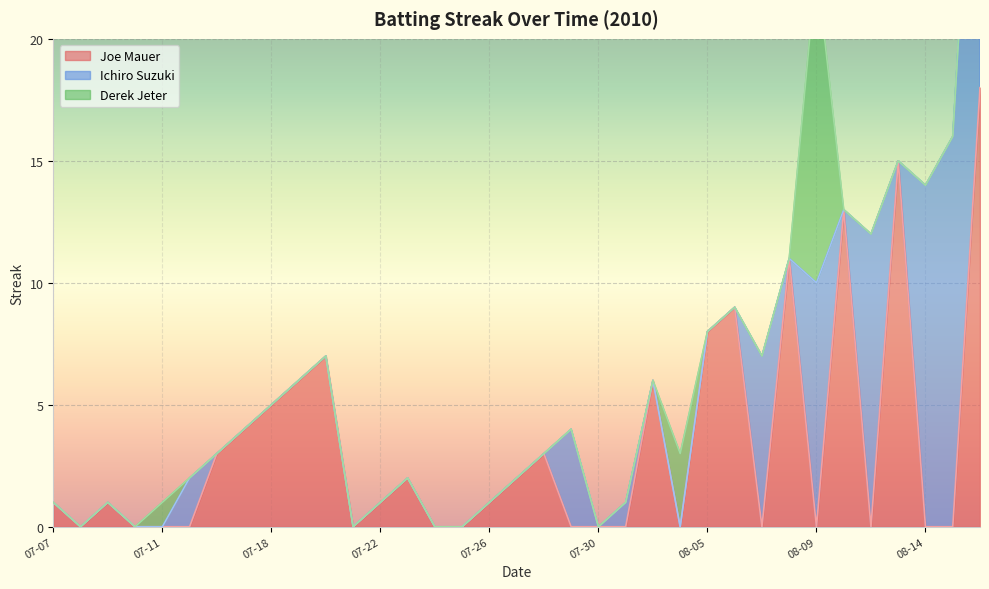

What is the value of the Joe Mauer point at the 14th from the left?

2